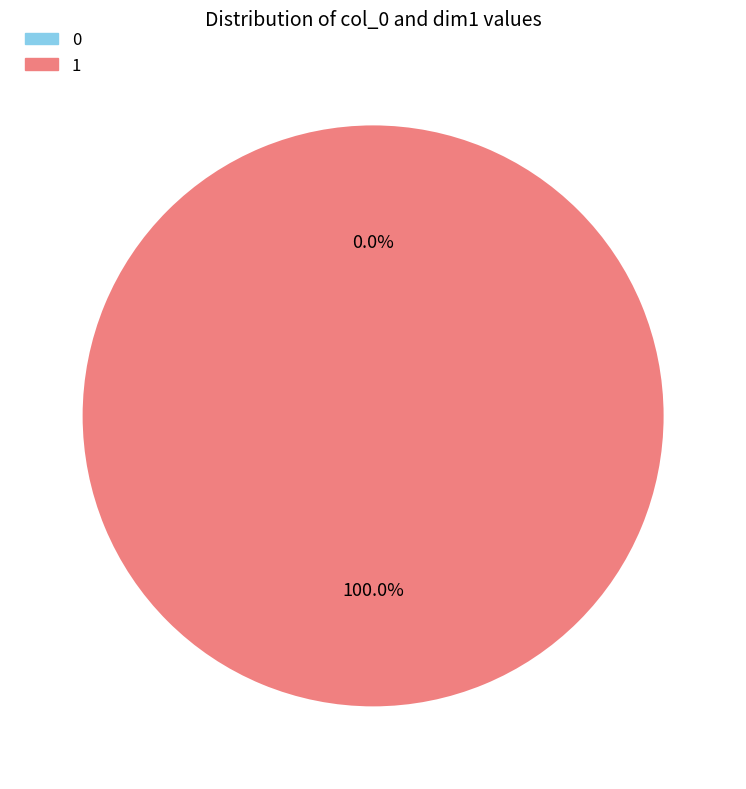

Combined, do 1 and 0 account for over 50%?

Yes